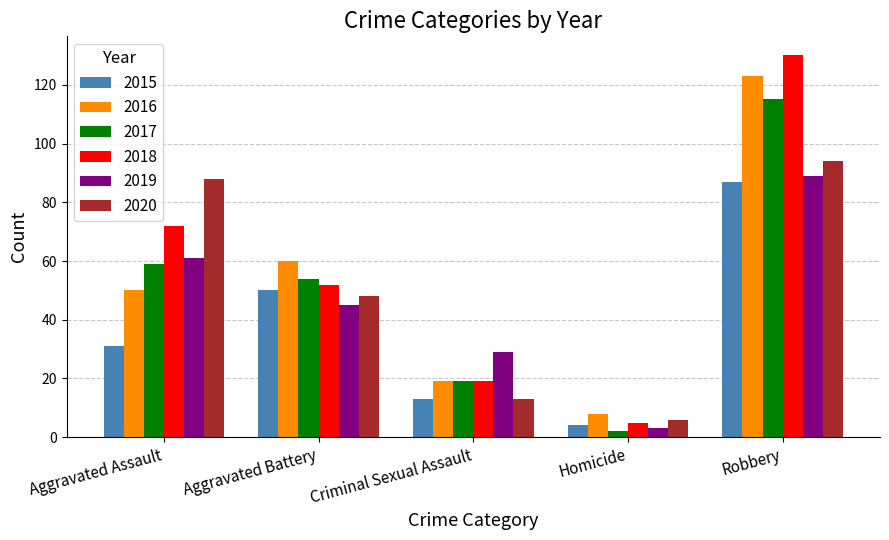

What is the spread (max minus min) of values at Robbery?

43